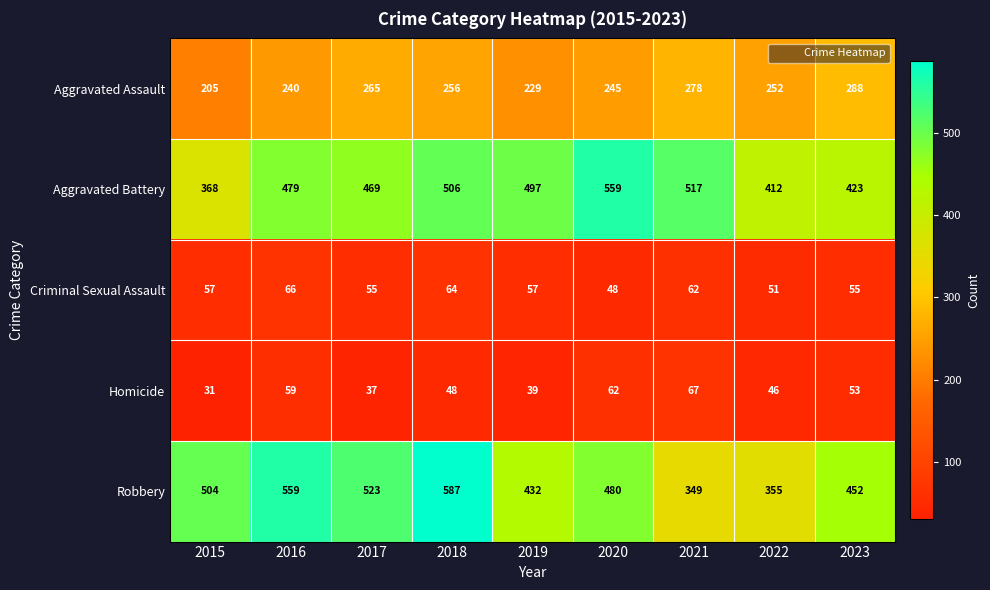

List the series in order of their peak value, lowest first.

Criminal Sexual Assault, Homicide, Aggravated Assault, Aggravated Battery, Robbery